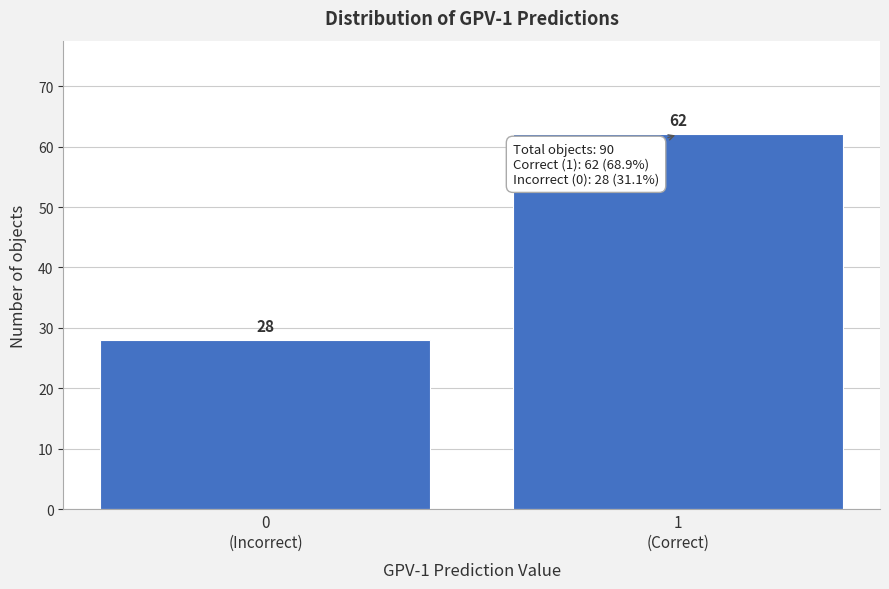

Reading left to right, transcribe all the data shown in this chart.

28	62